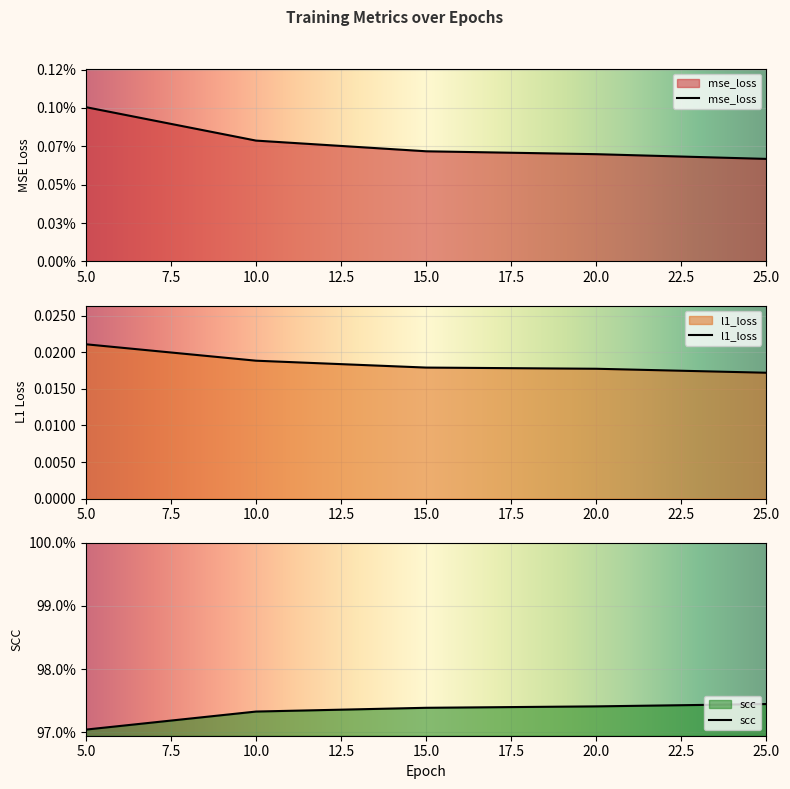

True or false: scc and mse_loss intersect in this chart.

False